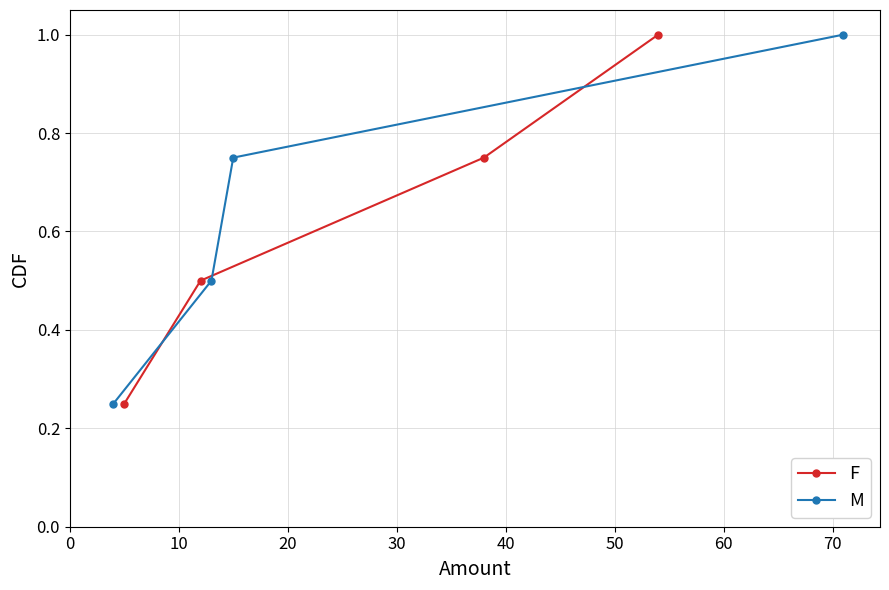

Reading right to left, what are all the values shown in this chart?

F: 1.0	0.8	0.5	0.2
M: 1.0	0.8	0.5	0.2